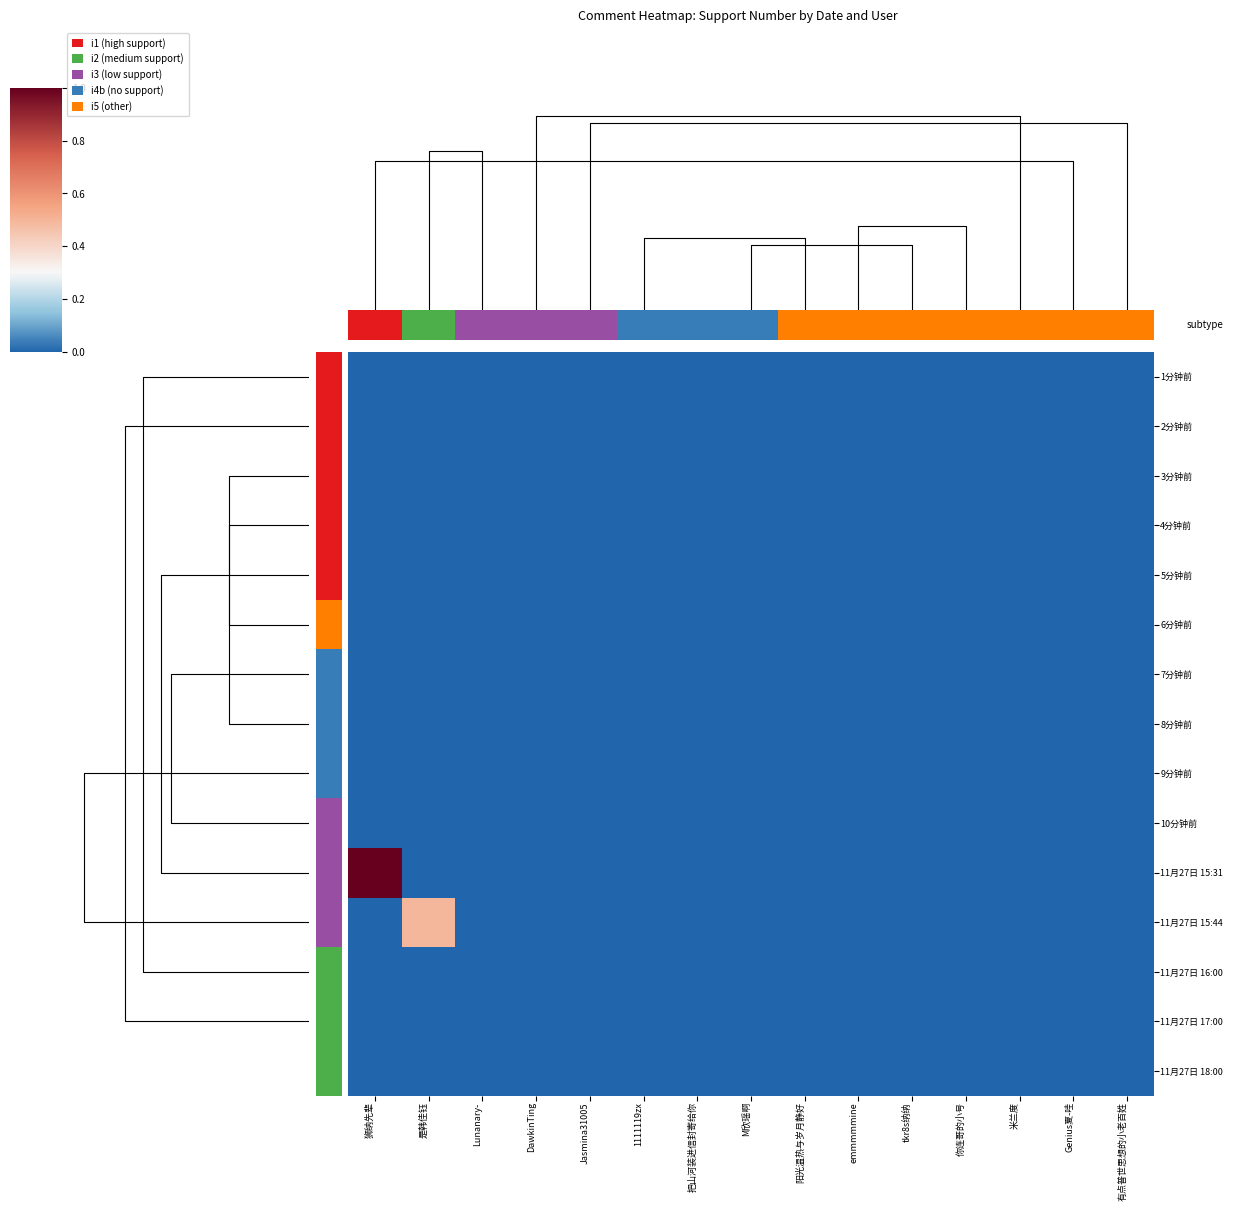

Is it true that 4分钟前 equals 0.0 at 把山河装进信封寄给你?

True